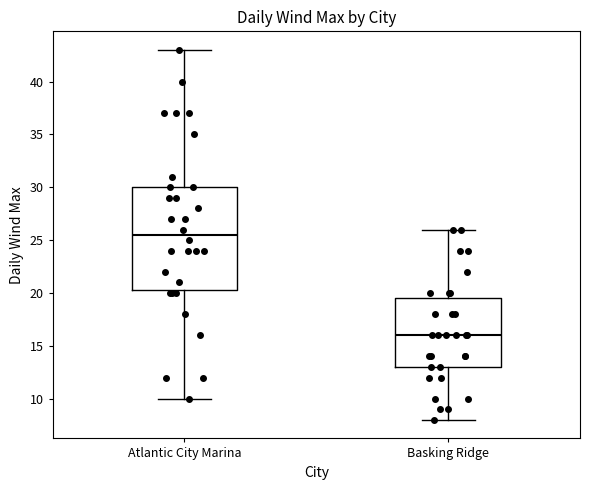

Which box is the tallest, from its lower edge to its upper edge?

Atlantic City Marina